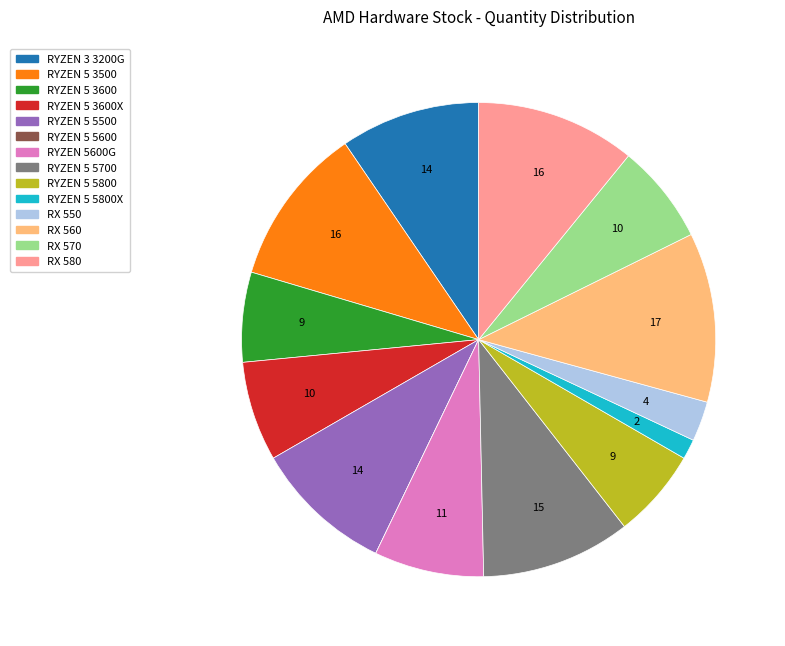

Is there any slice that represents more than half of the pie?

No